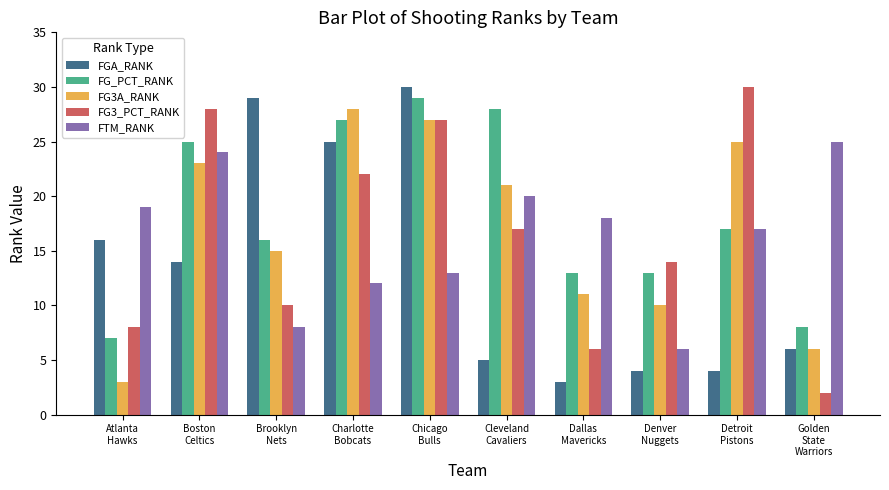

What are all the series names shown in the legend?

FGA_RANK, FG_PCT_RANK, FG3A_RANK, FG3_PCT_RANK, FTM_RANK